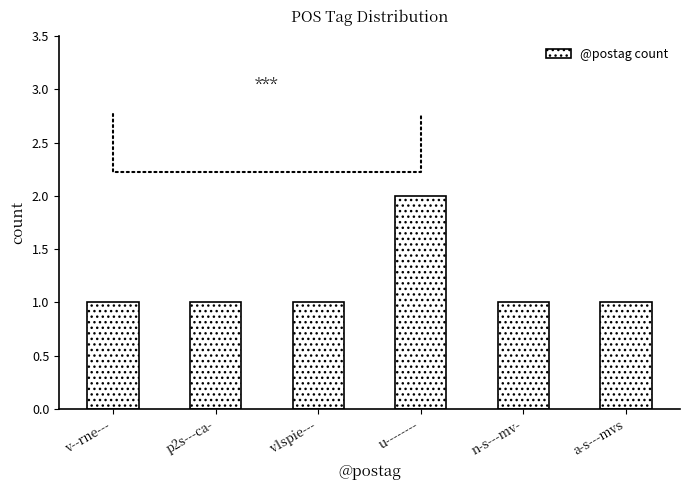

Does the chart contain stacked bars?

No